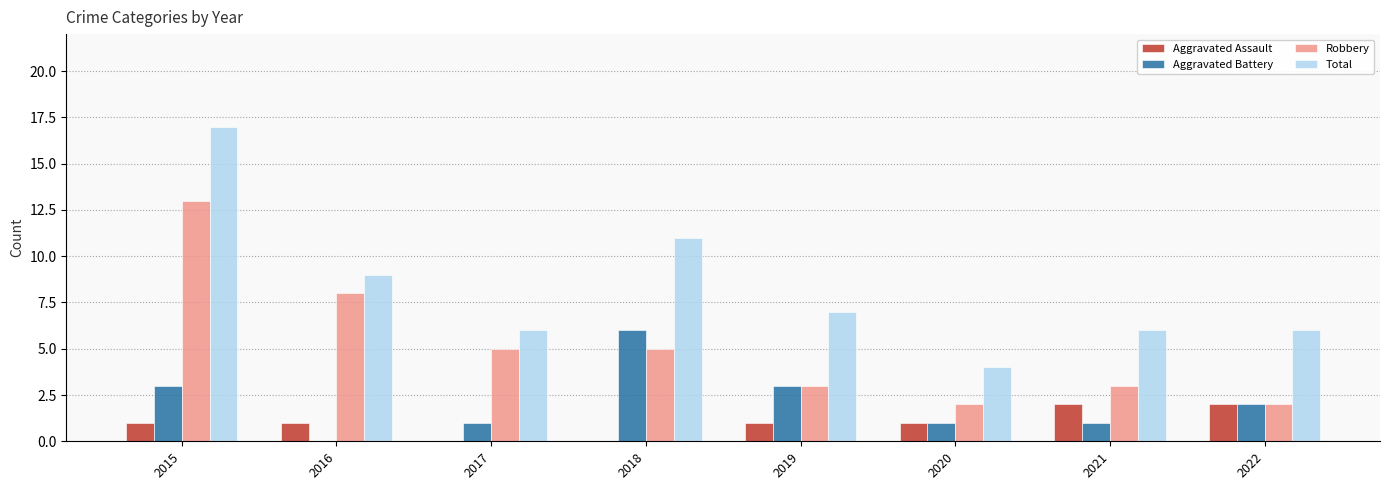

What are all the series names shown in the legend?

Aggravated Assault, Aggravated Battery, Robbery, Total